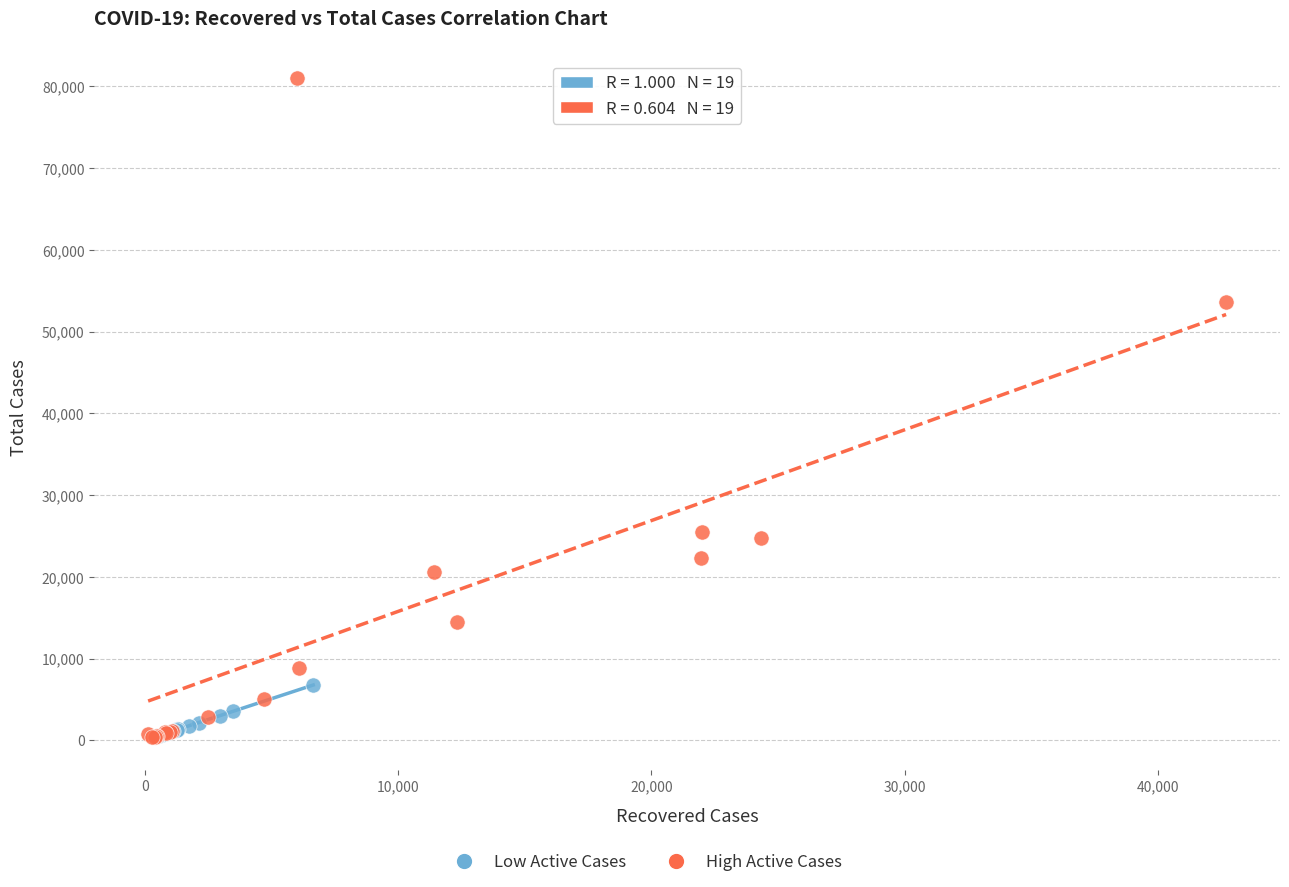

Which series has the largest Y range (max minus min)?

High Active Cases